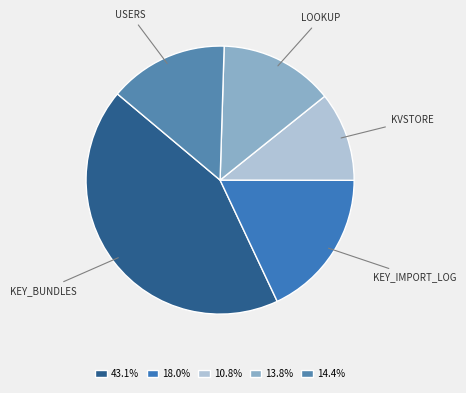

Is there any slice that represents more than half of the pie?

No